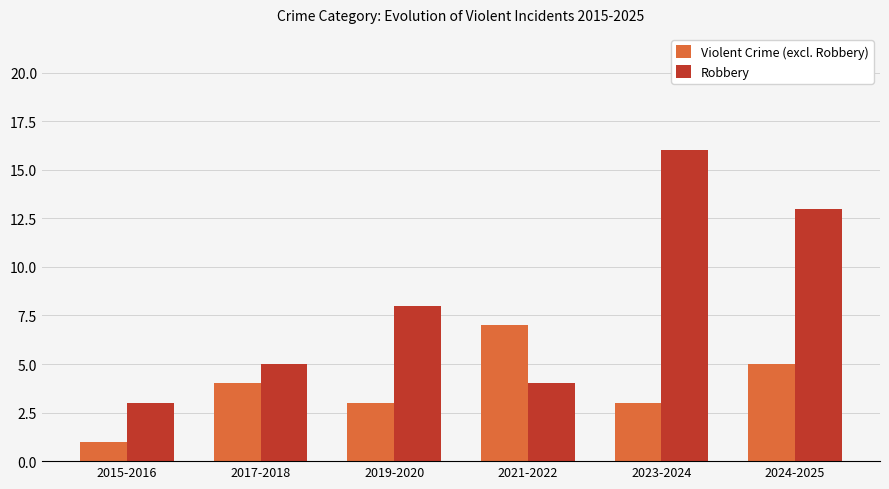

How many groups of bars are there?

6